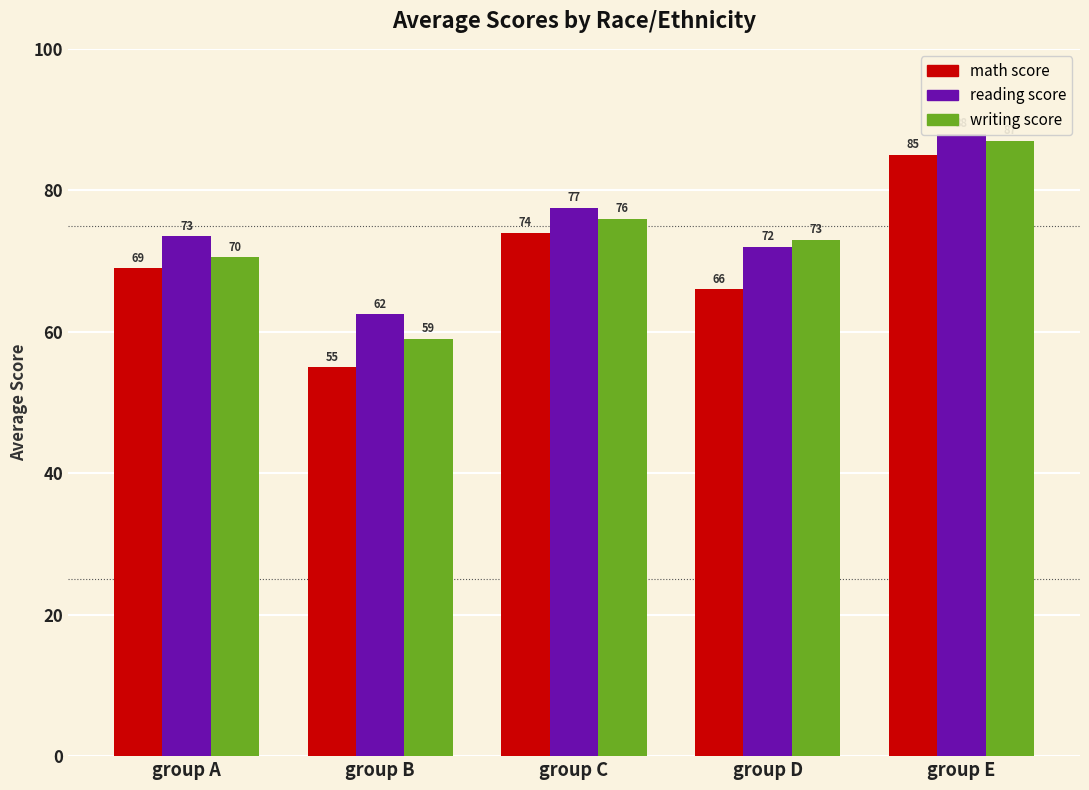

How many groups of bars are there?

5